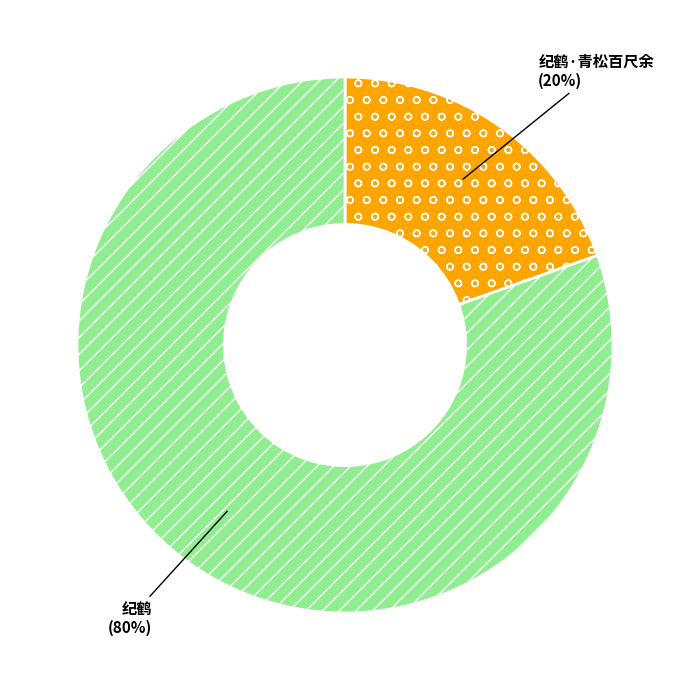

Approximately how many times larger is the value at 纪鹤·青松百尺余 compared to 纪鹤?

0.2